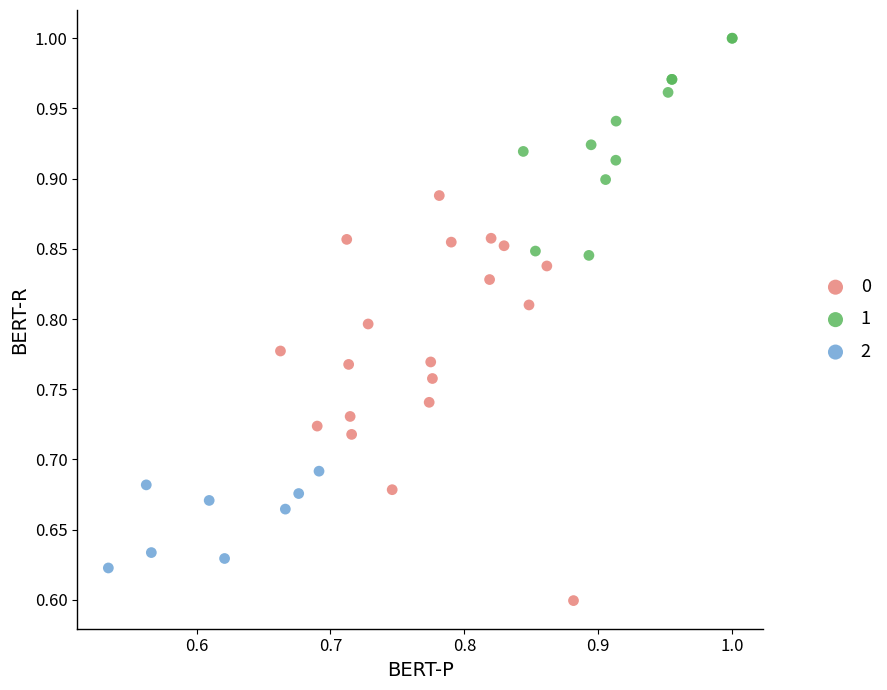

What are all the series names shown in the legend?

0, 1, 2